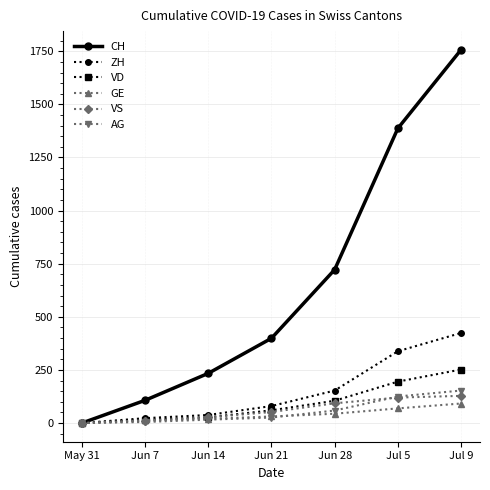

What is the label of the 6th point from the right?

Jun 7